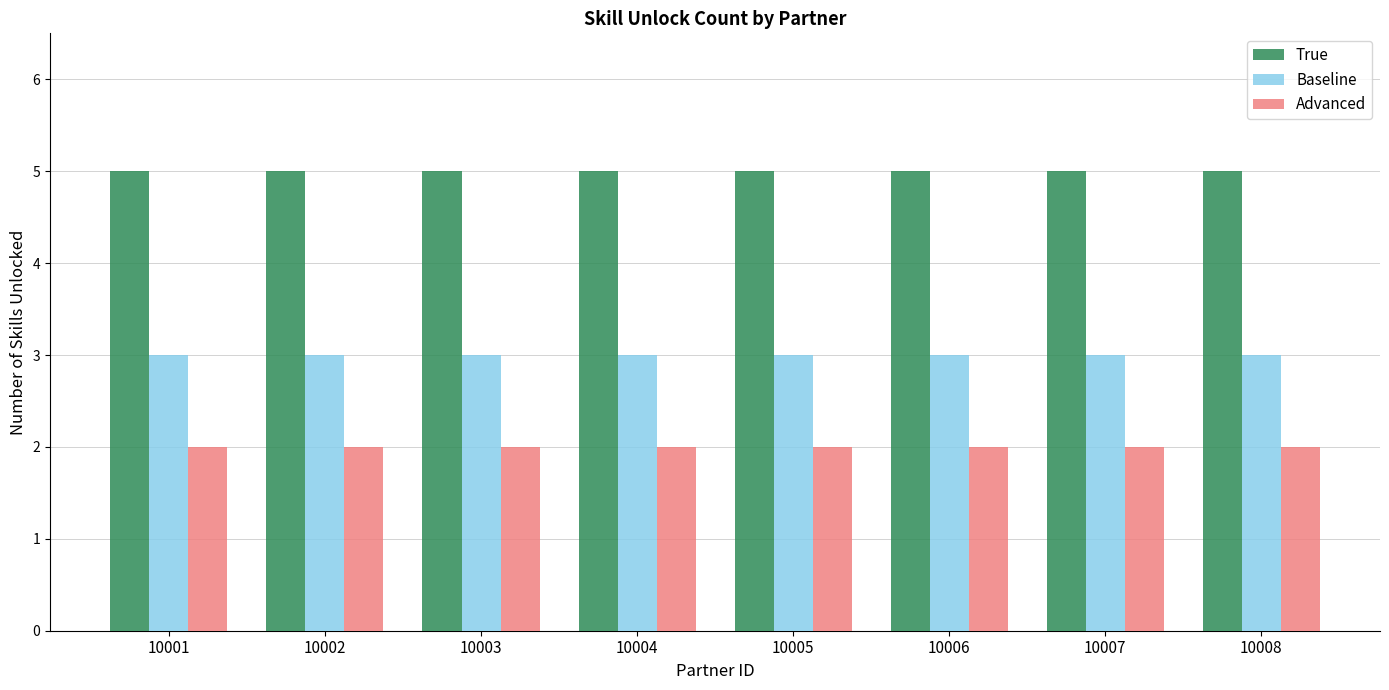

What is the difference between the highest and lowest values at 10002?

3